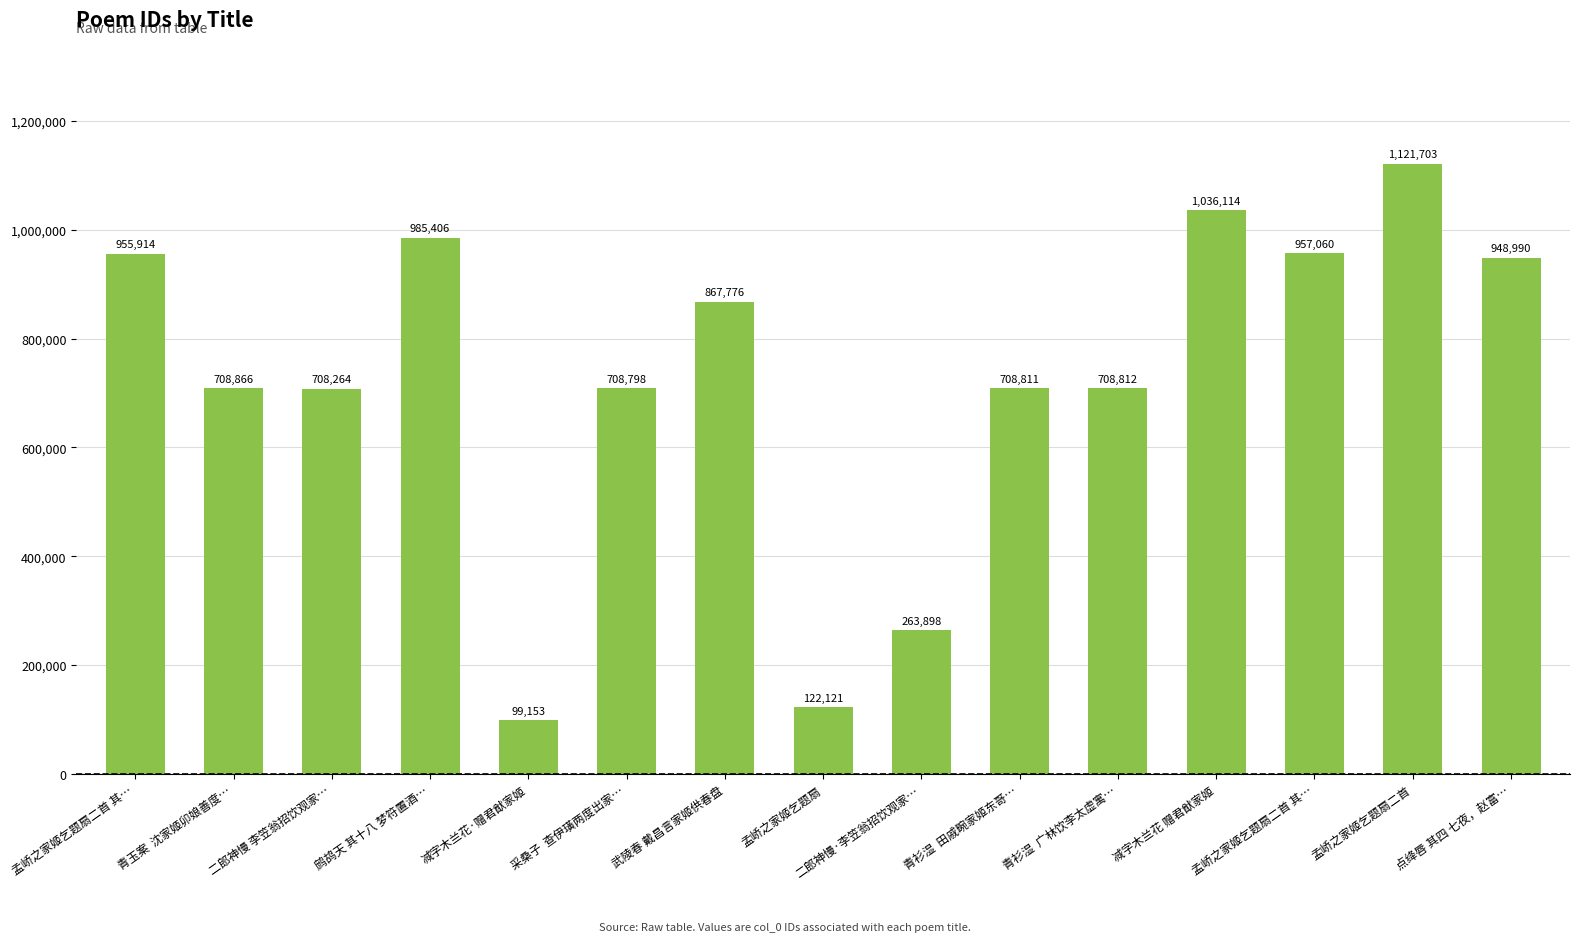

How many bars are there in total?

15